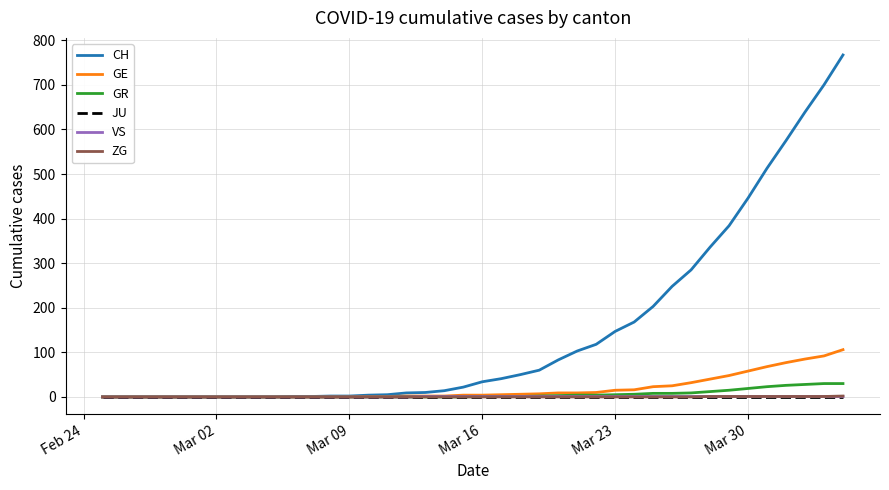

Which series has the largest range (max minus min)?

CH